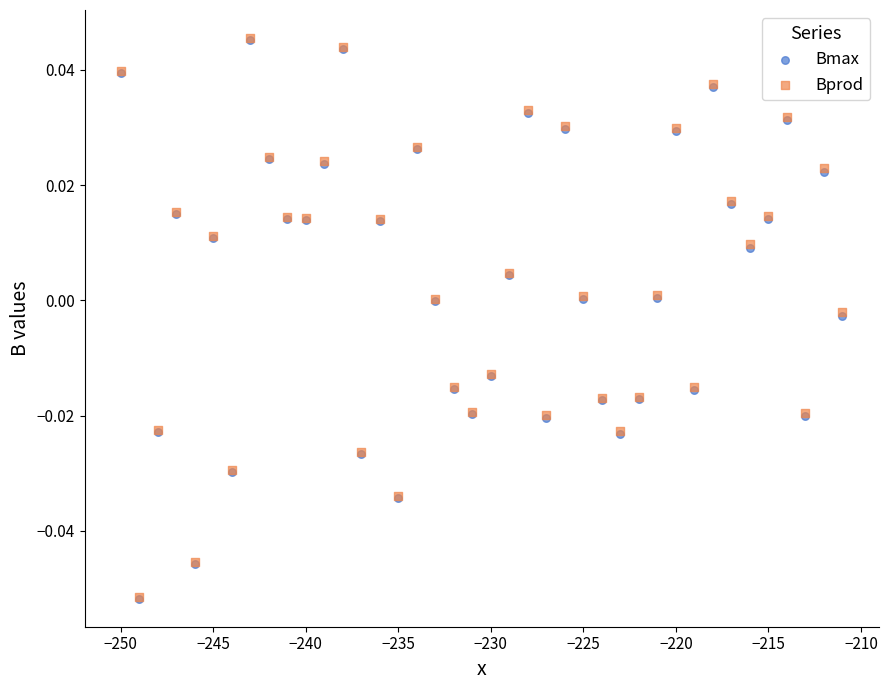

What are all the series names shown in the legend?

Bmax, Bprod